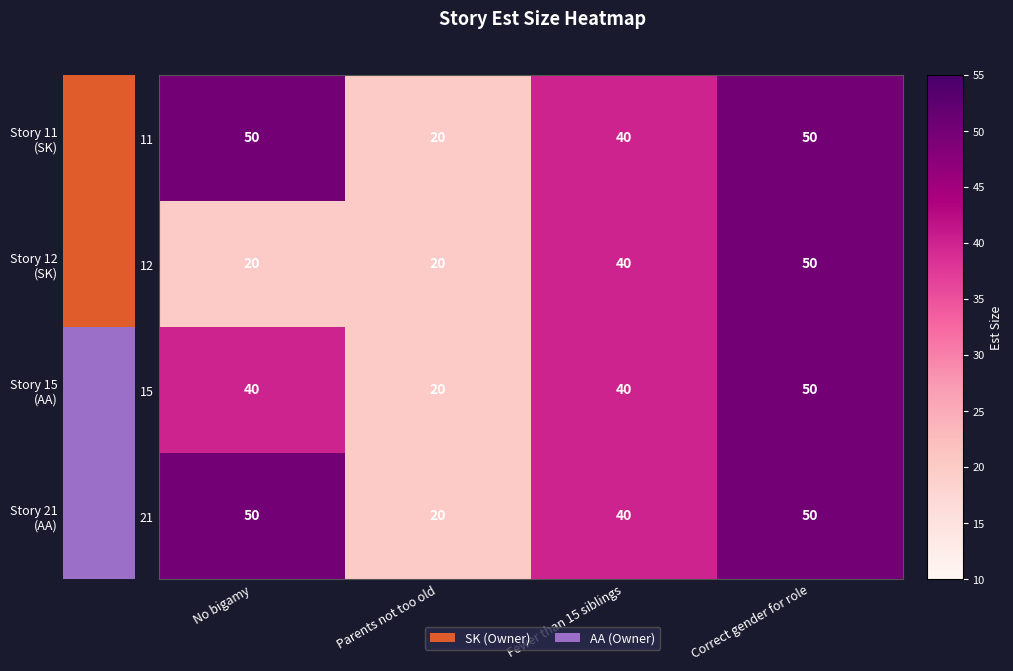

Reading right to left, extract all data points from this chart.

11: Correct gender for role=50	Fewer than 15 siblings=40	Parents not too old=20	No bigamy=50
12: Correct gender for role=50	Fewer than 15 siblings=40	Parents not too old=20	No bigamy=20
15: Correct gender for role=50	Fewer than 15 siblings=40	Parents not too old=20	No bigamy=40
21: Correct gender for role=50	Fewer than 15 siblings=40	Parents not too old=20	No bigamy=50